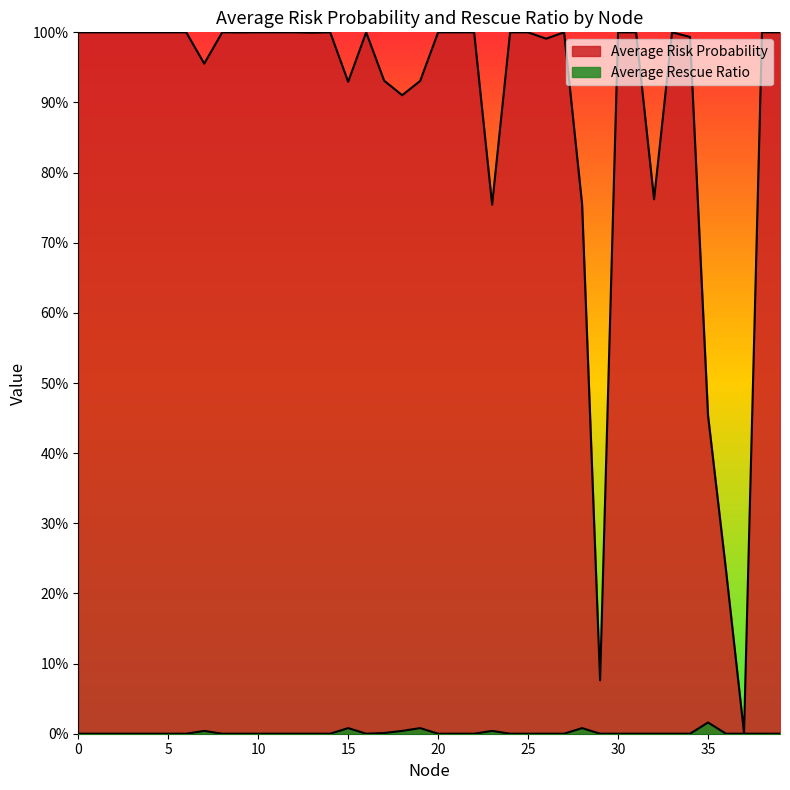

The Average Risk Probability series shows 0.2 at 5. True or false?

False